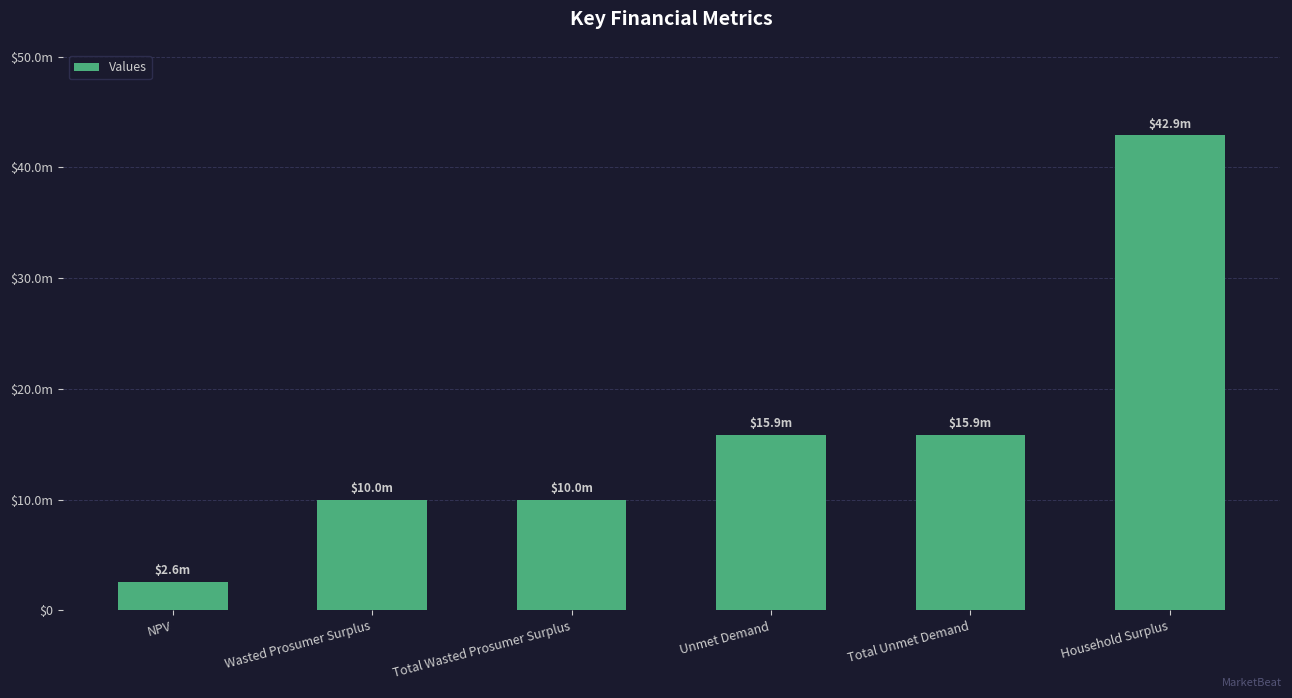

Rank the categories by value from lowest to highest.

NPV, Wasted Prosumer Surplus, Total Wasted Prosumer Surplus, Unmet Demand, Total Unmet Demand, Household Surplus